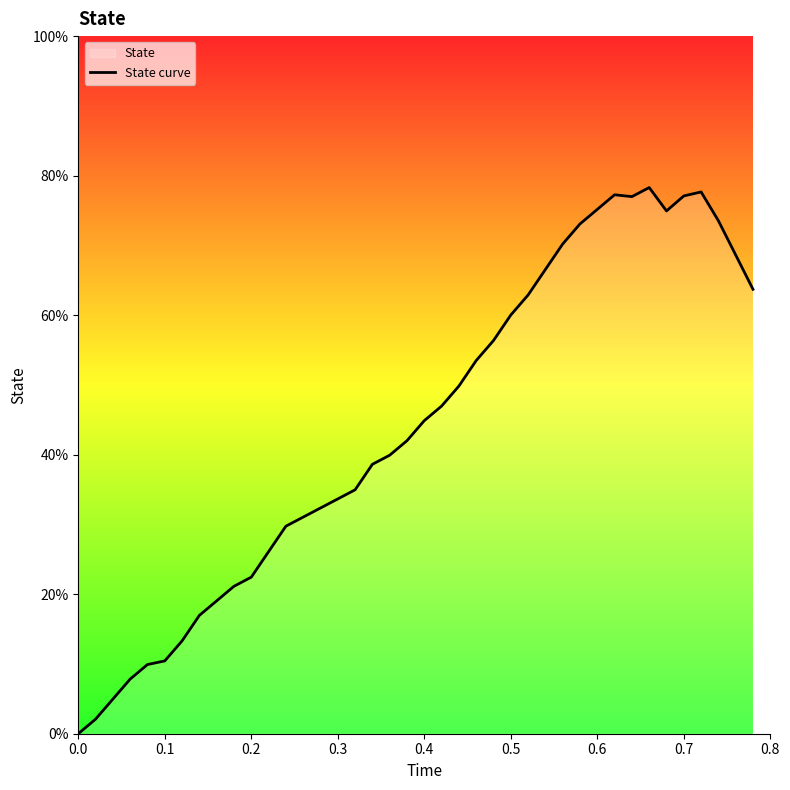

True or false: the data shows 0.7 at 23.

False